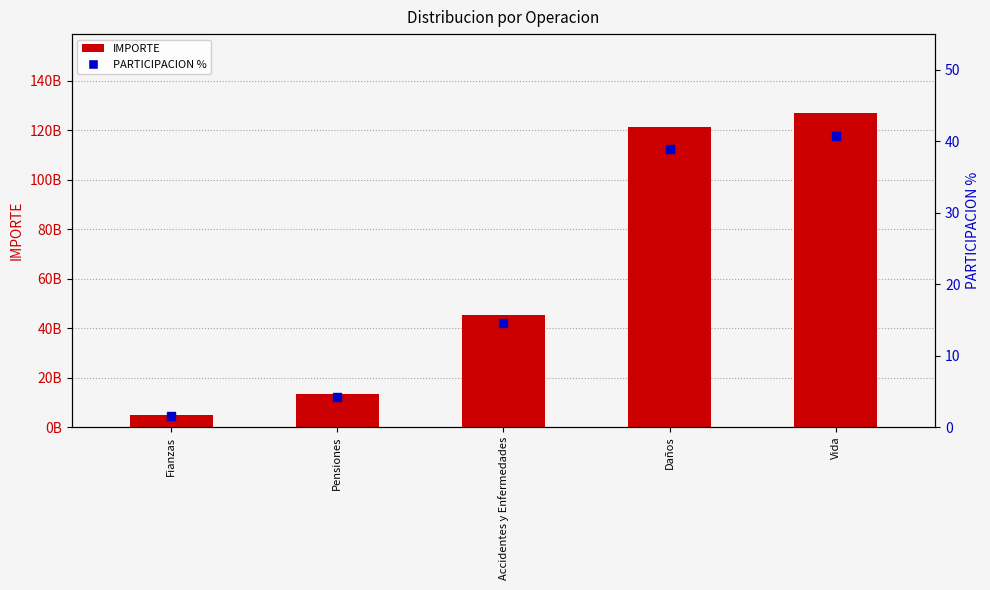

At which category is the sum across all series the highest?

Vida